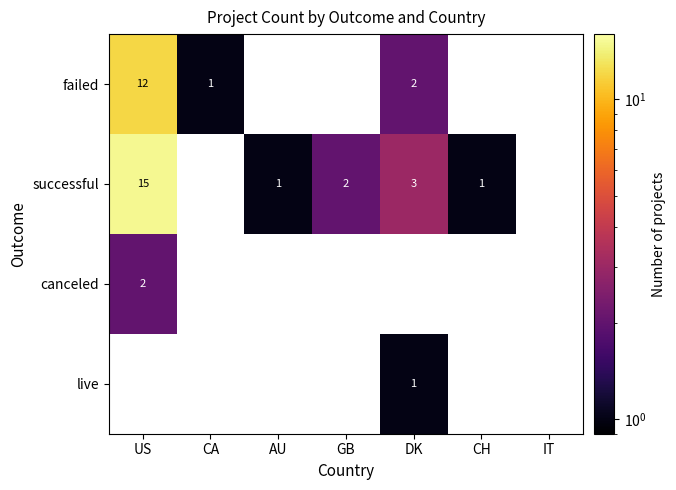

What is the sum of the successful values at DK and GB?

5